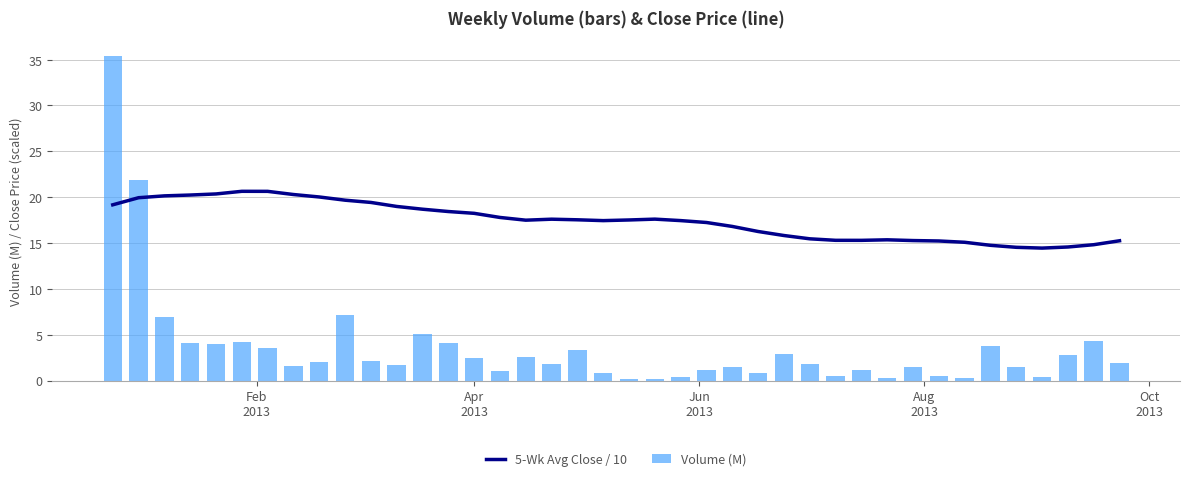

What is the difference between the maximum and minimum values in the Volume (M) series?

35.2